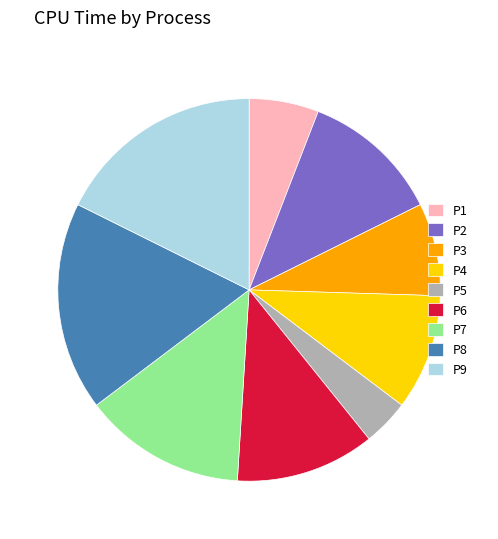

Does P3 account for over 50% of the chart?

No